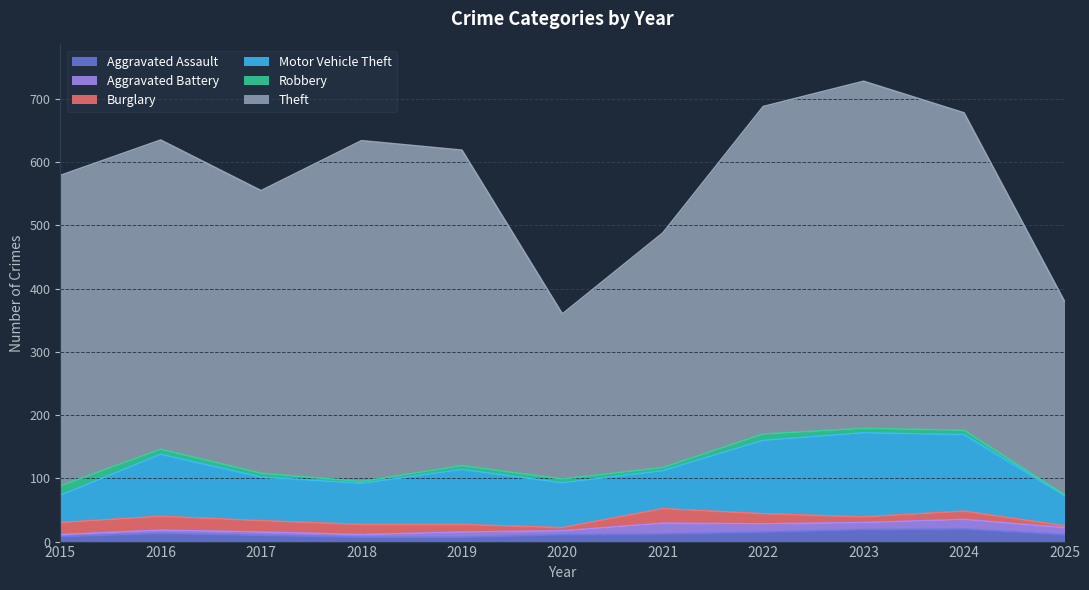

Is it true that Aggravated Battery equals 3 at 2020?

False